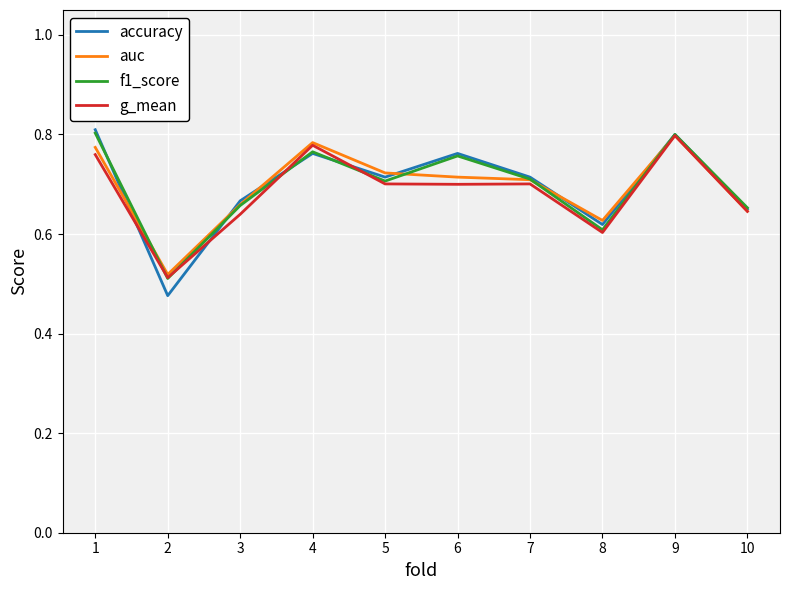

What is the total value across all series at 9?

3.2